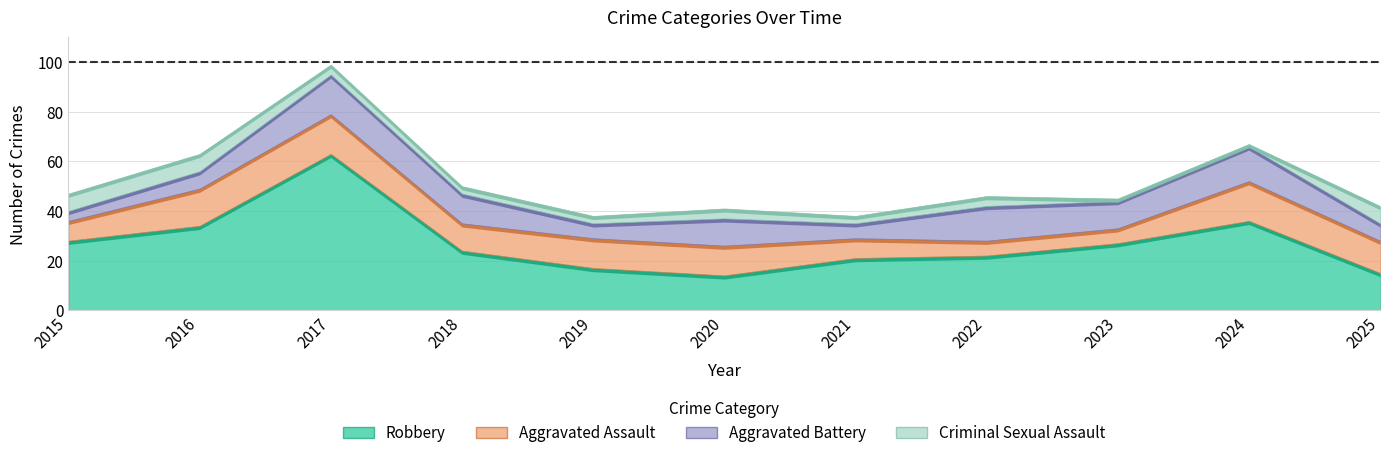

At which category does Robbery reach its first local peak?

2017